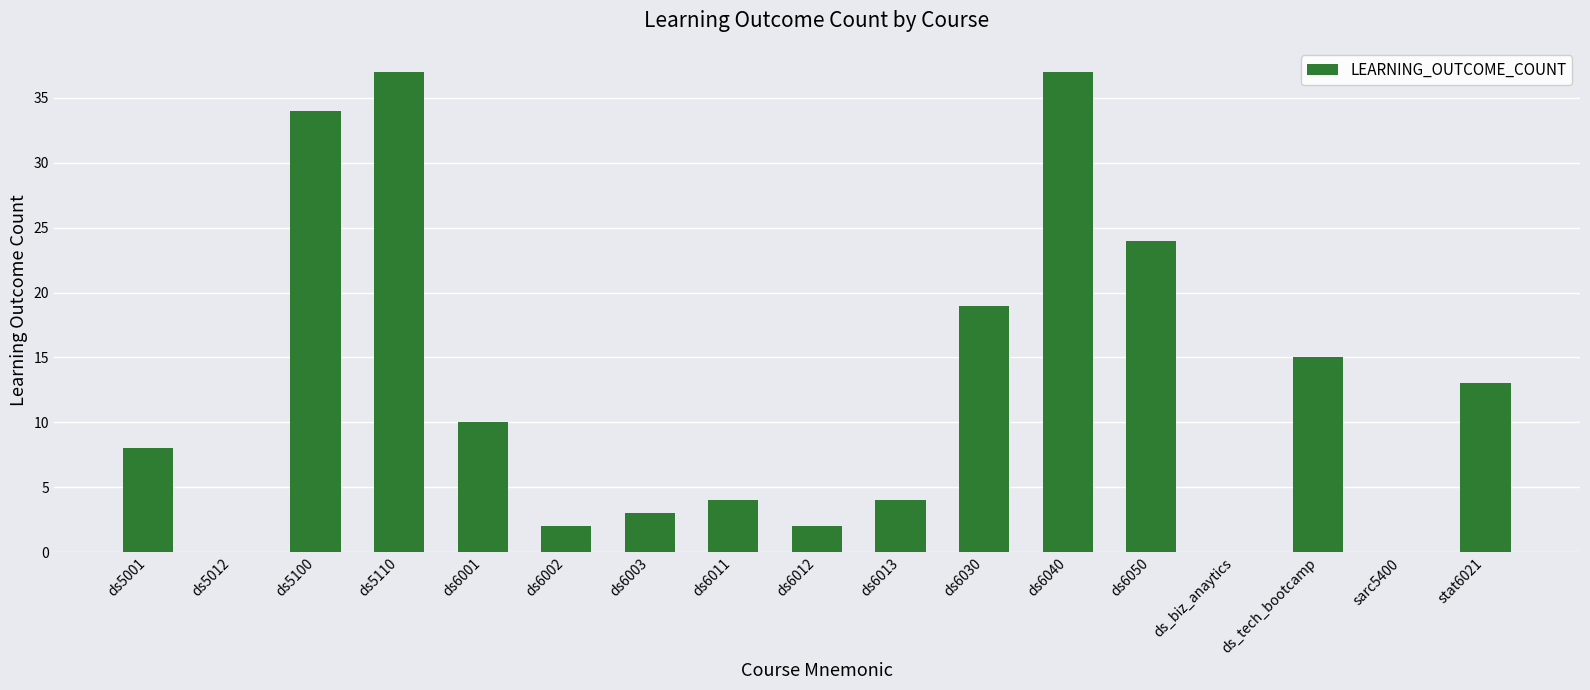

The chart shows a value of 10 at ds6001. True or false?

True